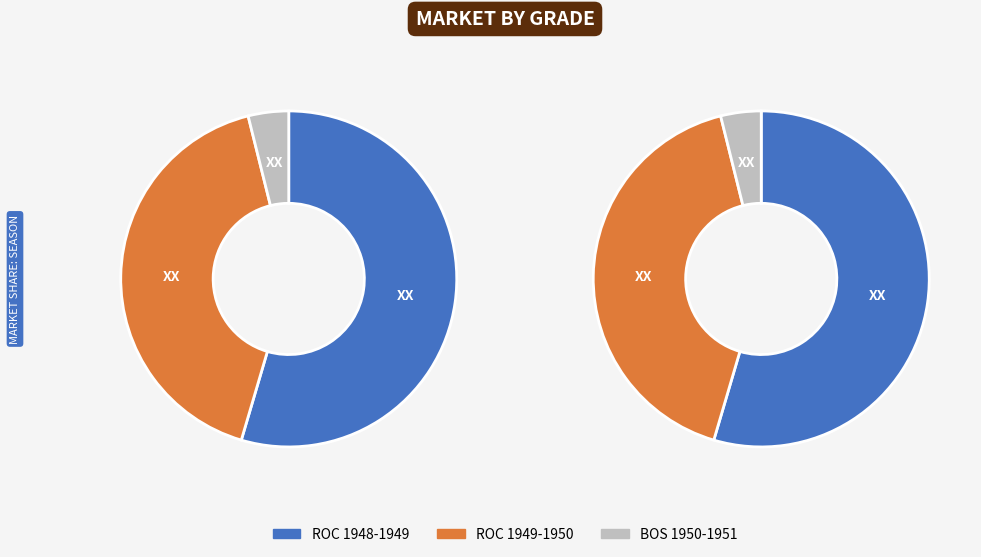

To the nearest percent, what portion does ROC 1948-1949 represent?

55%